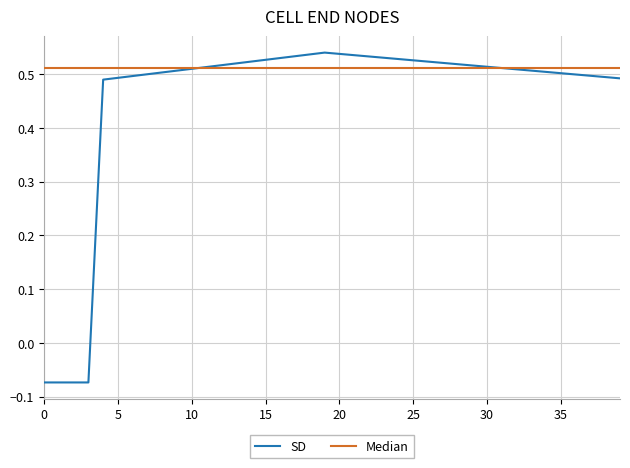

Which series has the largest range (max minus min)?

SD